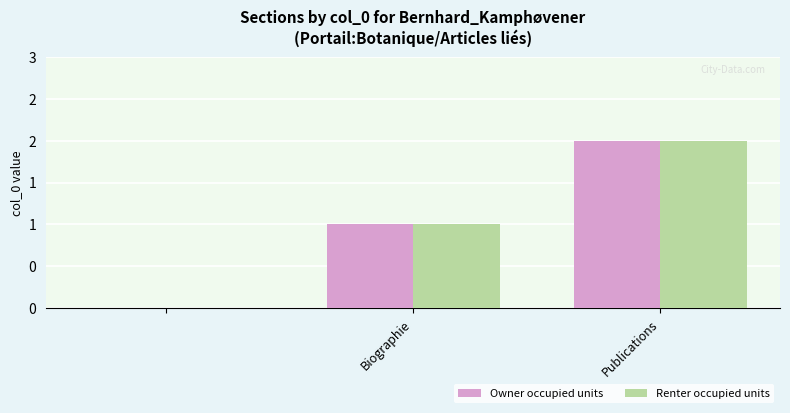

Which series has the largest total across all categories?

Owner occupied units